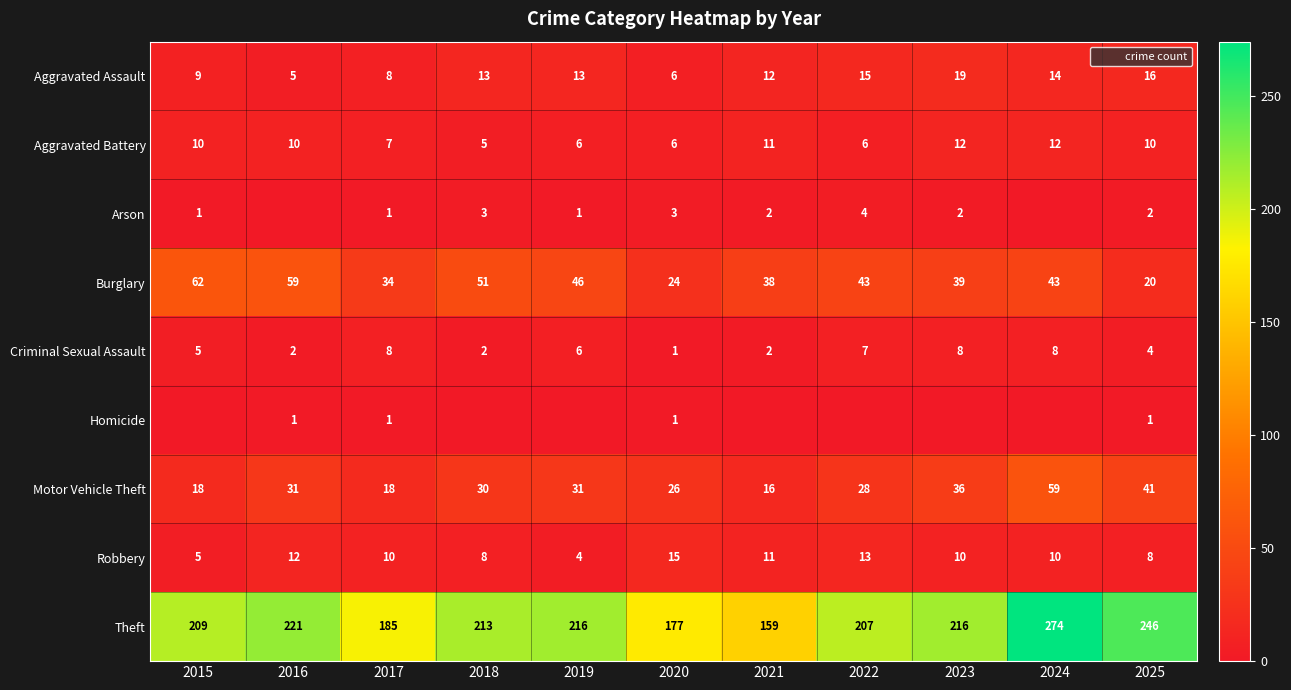

What is the difference between the maximum and second lowest values in the Homicide series?

1